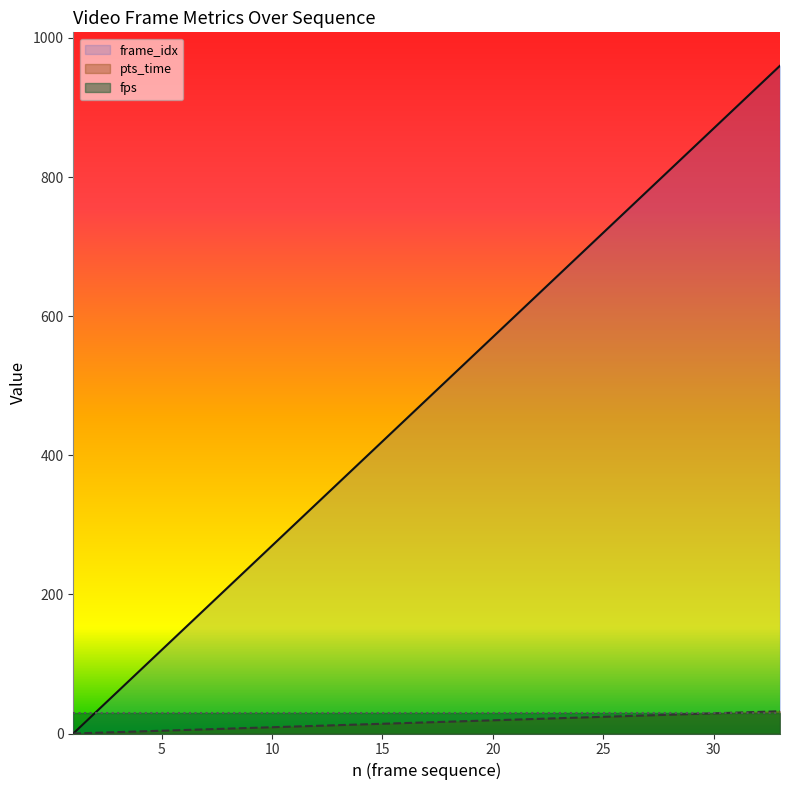

How many series are shown in this chart?

3